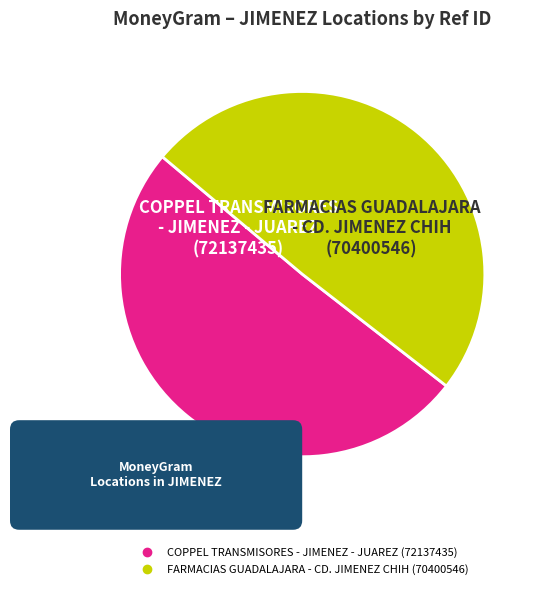

Which slice is the largest?

COPPEL TRANSMISORES - JIMENEZ - JUAREZ